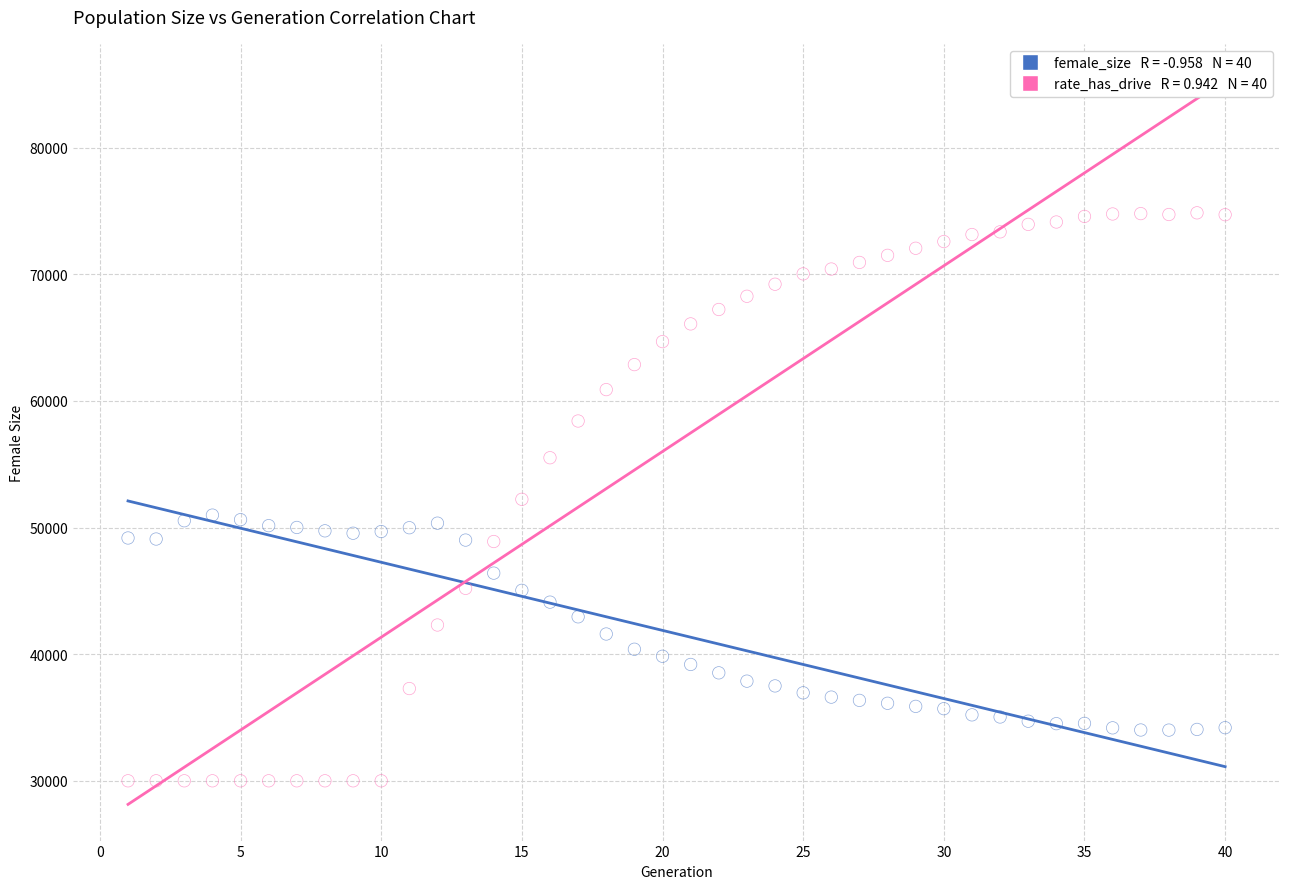

Across all data points, what is the range of Y values (max minus min)?

44852.1